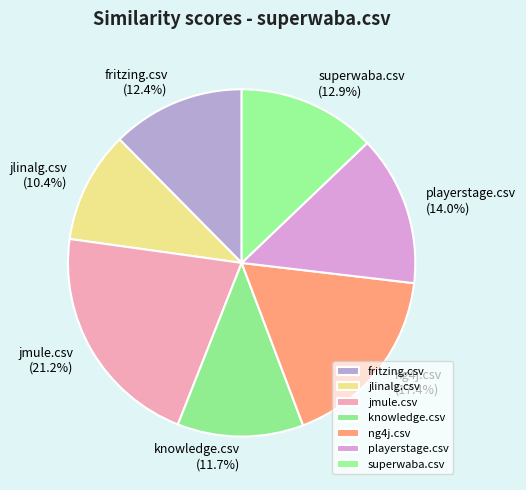

Is it true that jmule.csv is 21% of the pie?

True